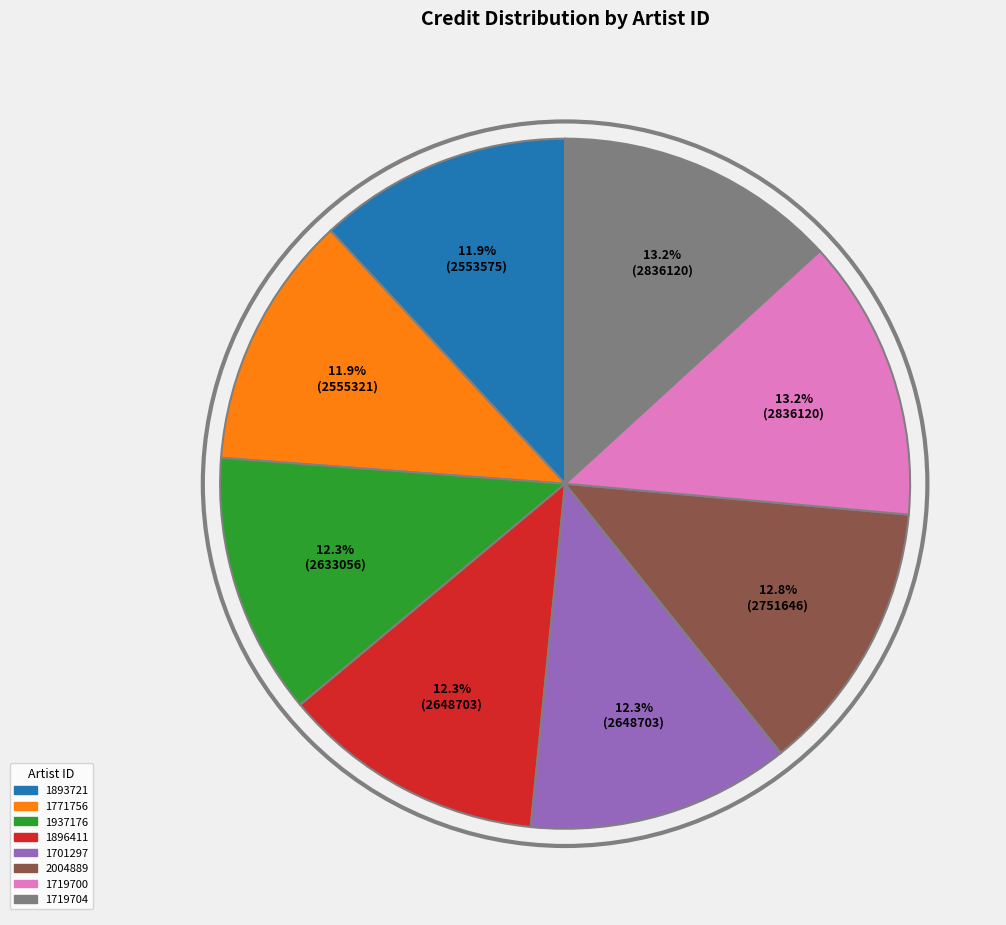

Does 1701297 represent more than half of the total?

No